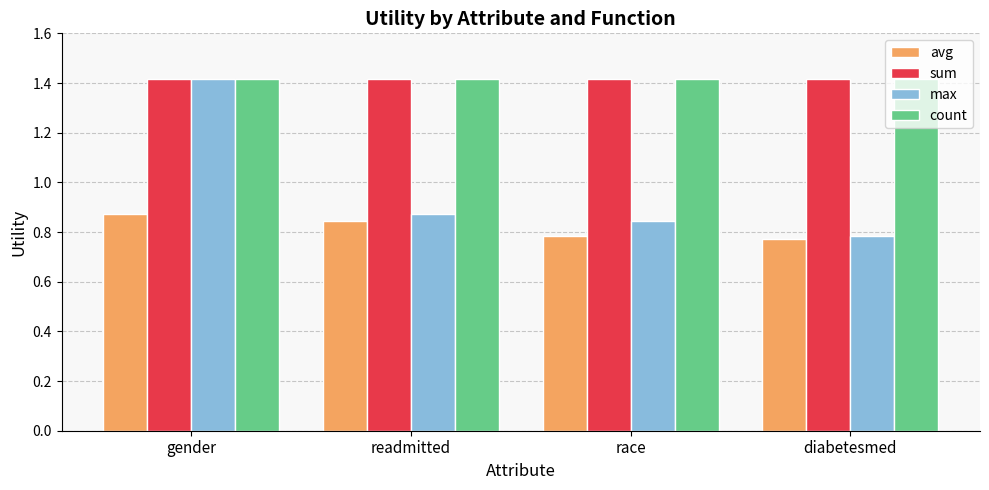

What is the sum of the sum values at readmitted and diabetesmed?

2.8